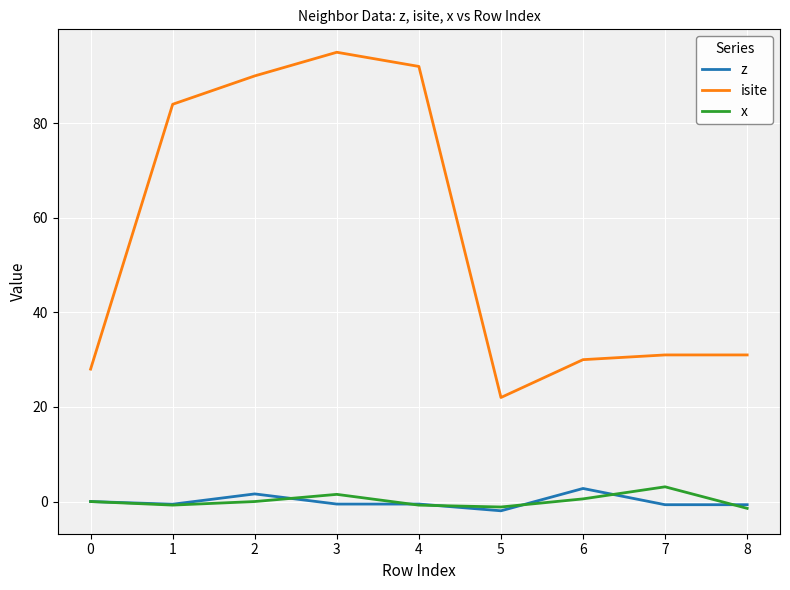

What is the sum of all isite values?

503.0